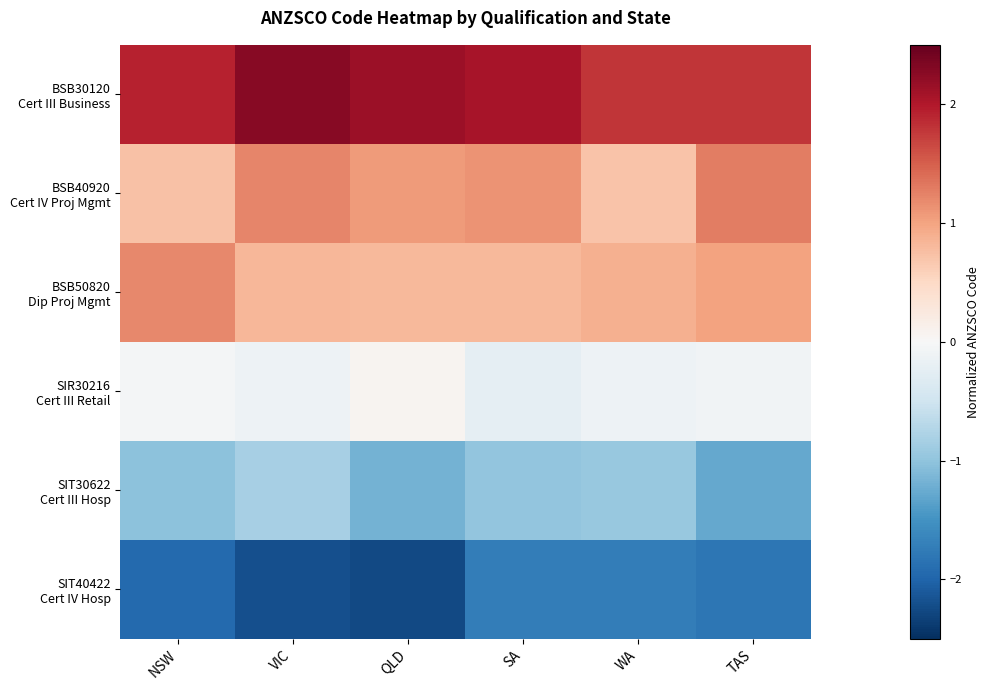

Rank the series at SA from lowest to highest value.

SIT40422 Cert IV Hosp, SIT30622 Cert III Hosp, SIR30216 Cert III Retail, BSB50820 Dip Proj Mgmt, BSB40920 Cert IV Proj Mgmt, BSB30120 Cert III Business